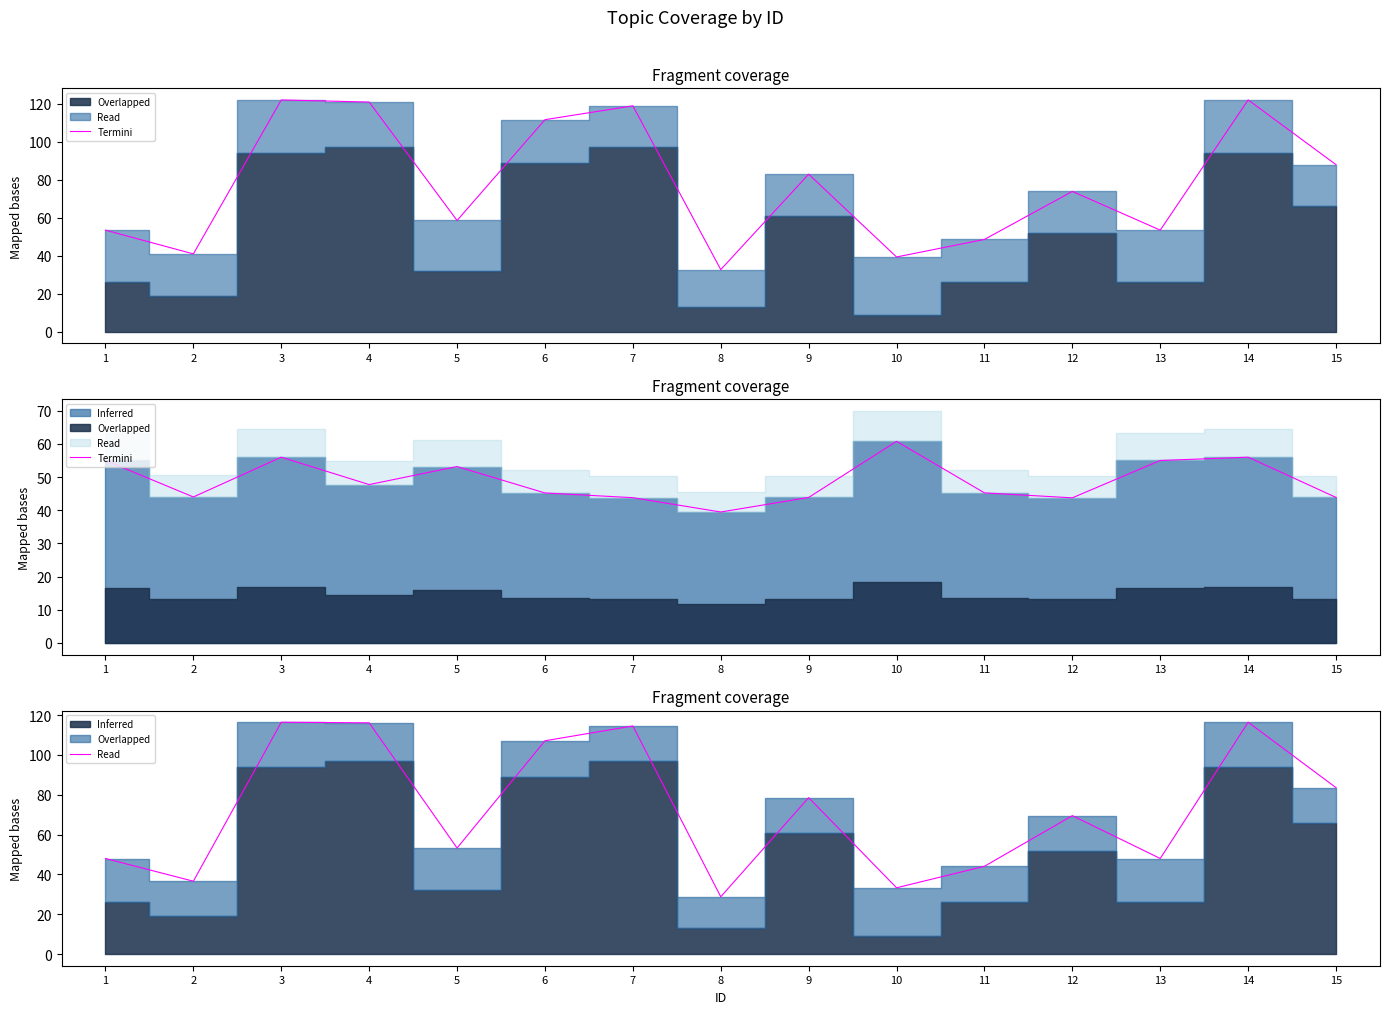

List the labels in order of value, smallest first.

8, 10, 2, 11, 1, 13, 5, 12, 9, 15, 6, 7, 4, 3, 14